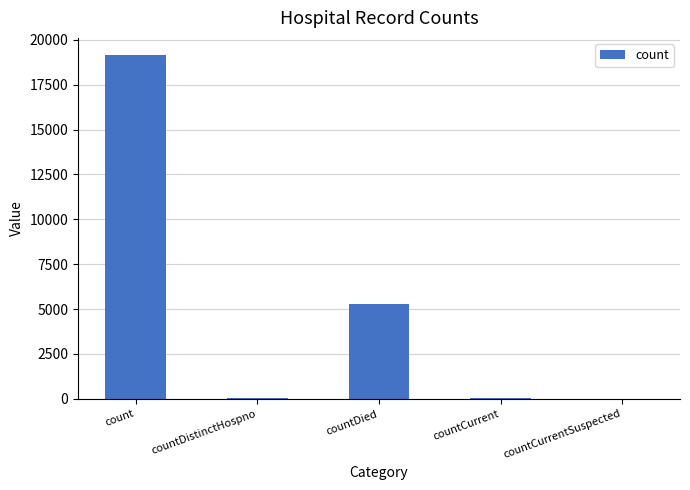

The value at count is 5717. True or false?

False